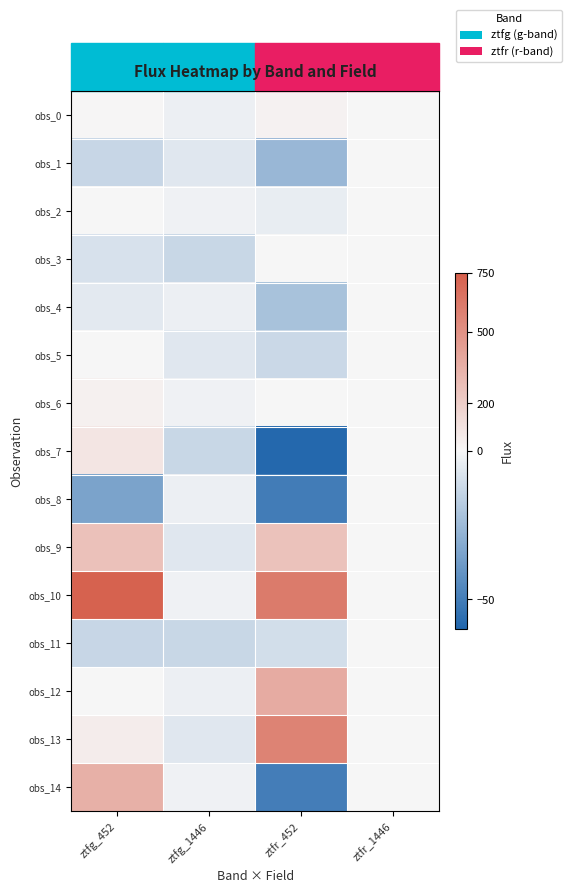

At which category is the sum across all series the highest?

ztfr_452